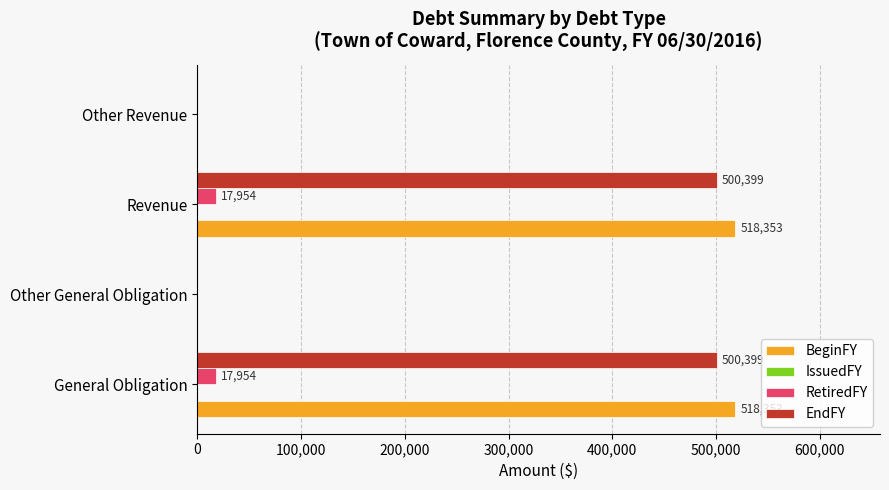

True or false: BeginFY has a value of 0 at Other Revenue.

True